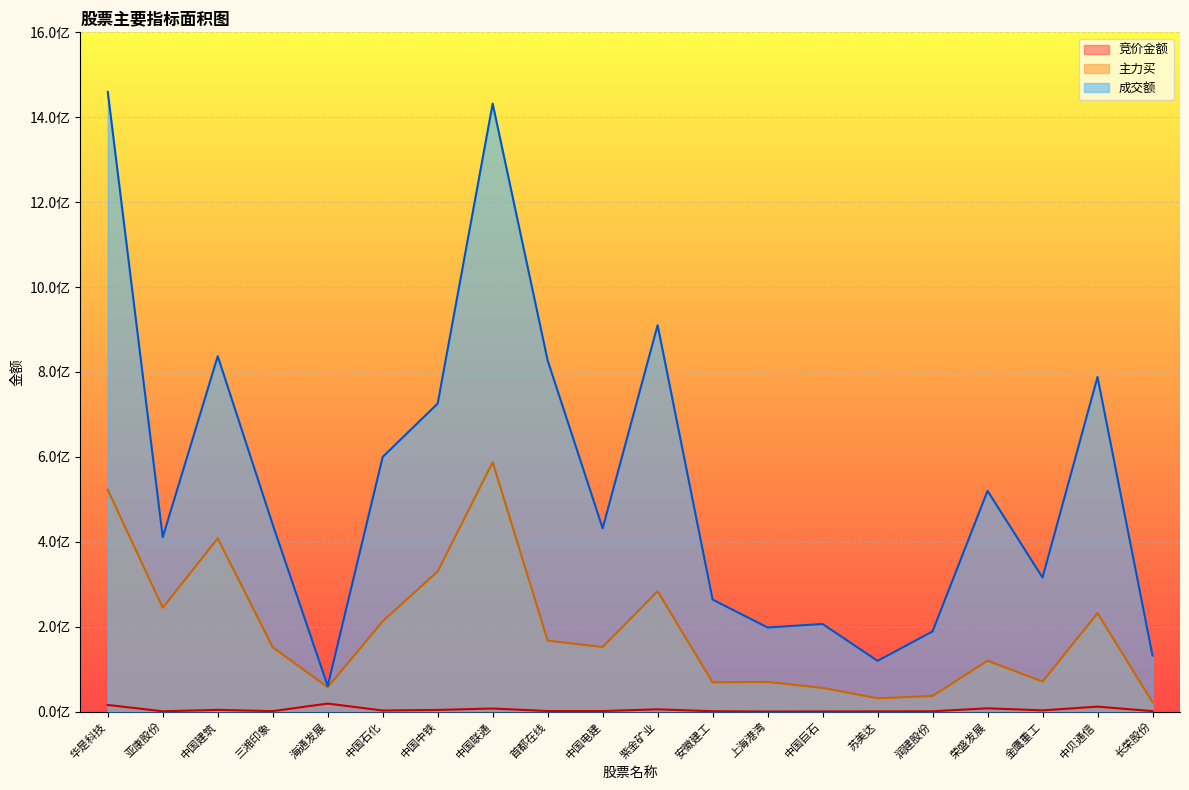

True or false: 主力买 and 成交额 intersect in this chart.

False